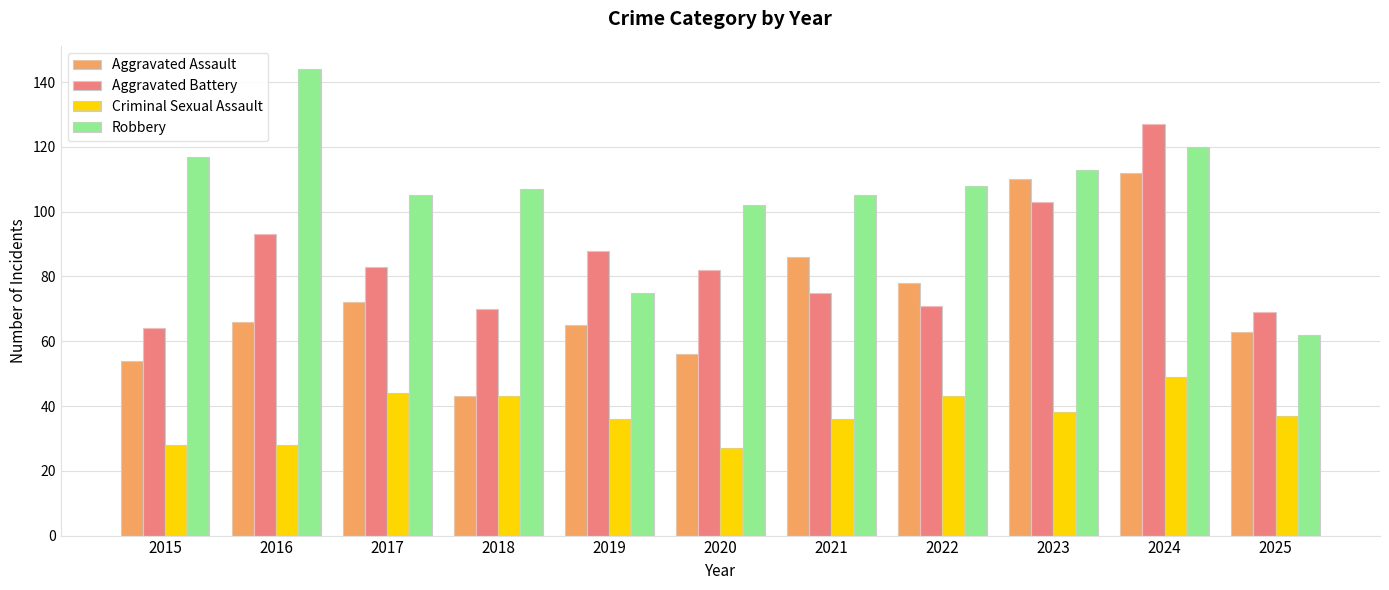

What is the value of the Aggravated Assault bar at the 5th from the left?

65